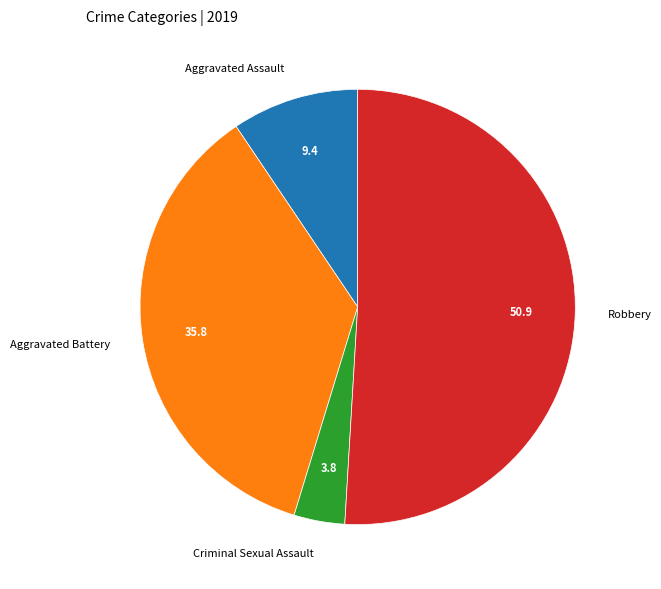

Combined, do Robbery and Aggravated Battery account for over 50%?

Yes